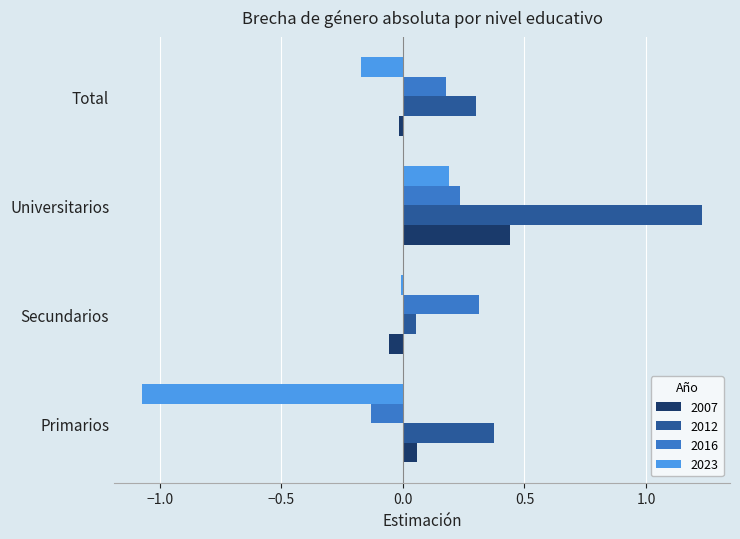

At which label does 2007 reach its peak?

Universitarios